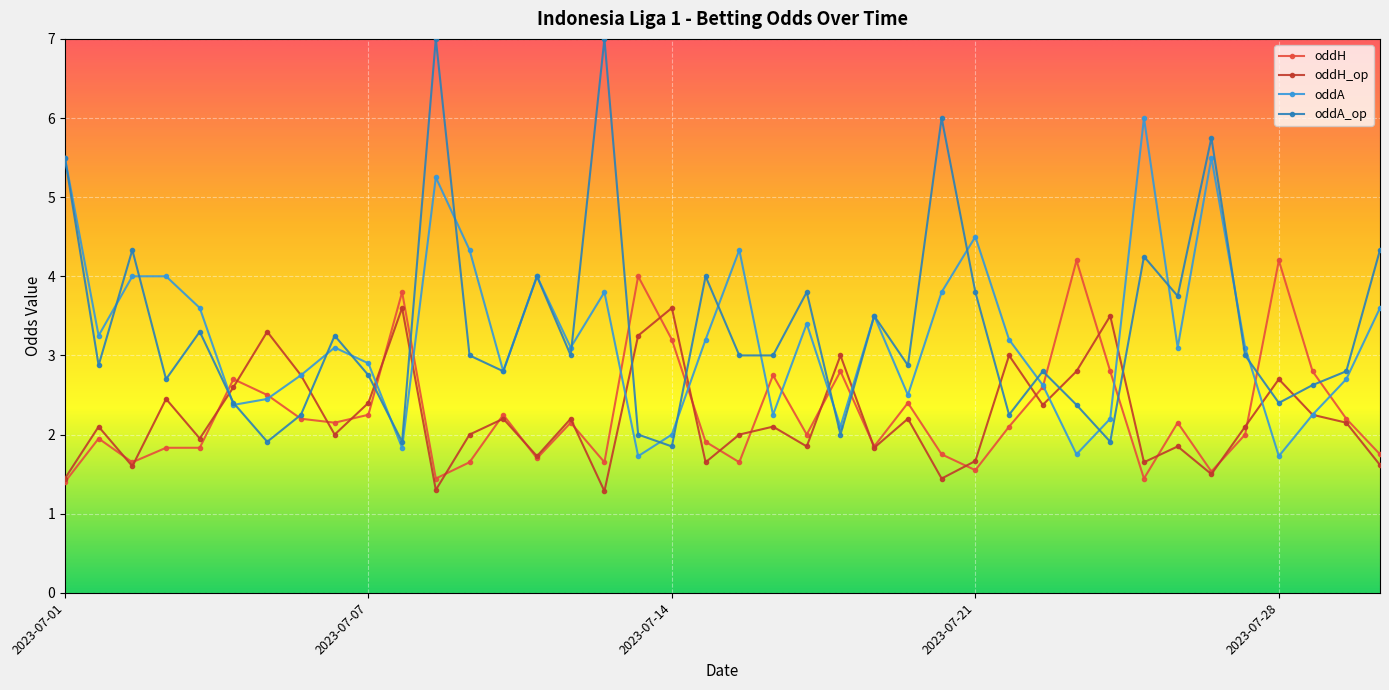

In oddA, how many points are lower than both neighbors (excluding endpoints)?

12